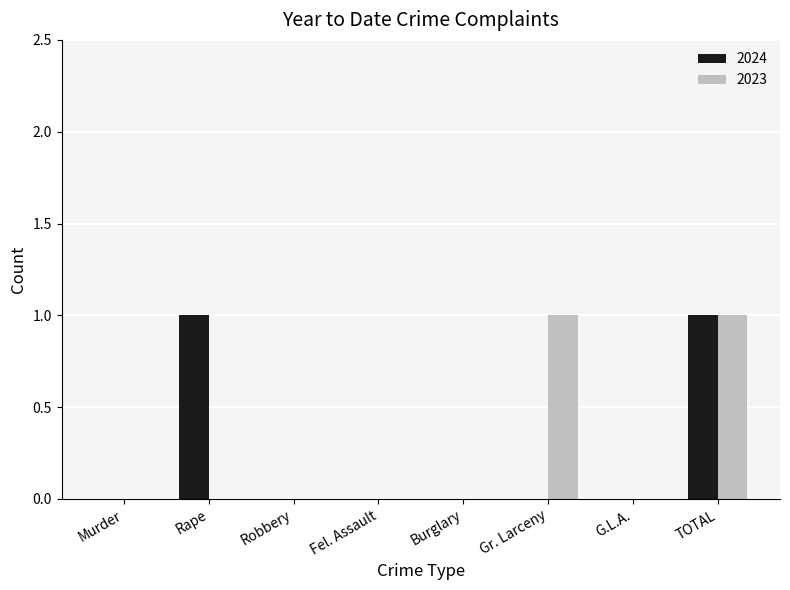

Reading left to right, extract all data points from this chart.

2024: 0	1	0	0	0	0	0	1
2023: 0	0	0	0	0	1	0	1